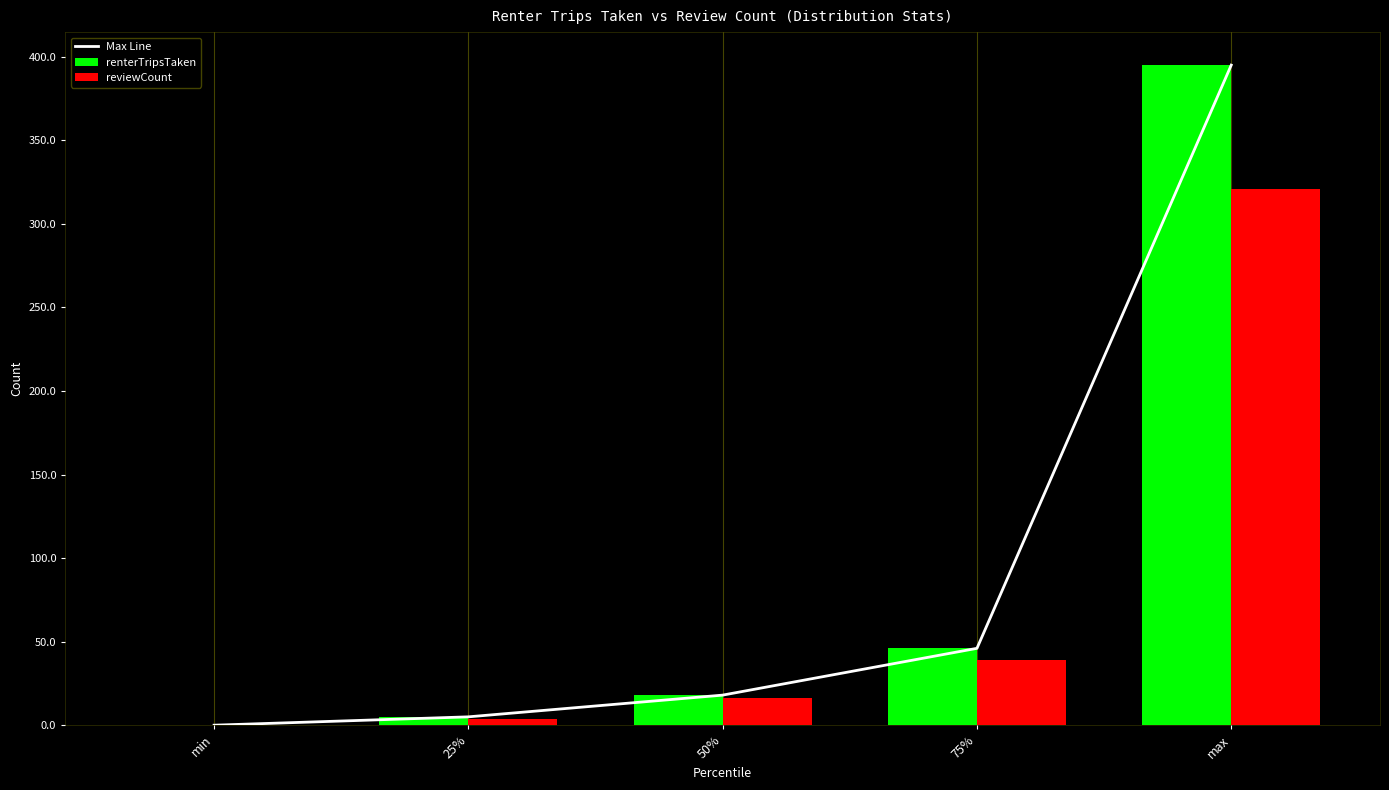

Does the chart contain any negative values?

No